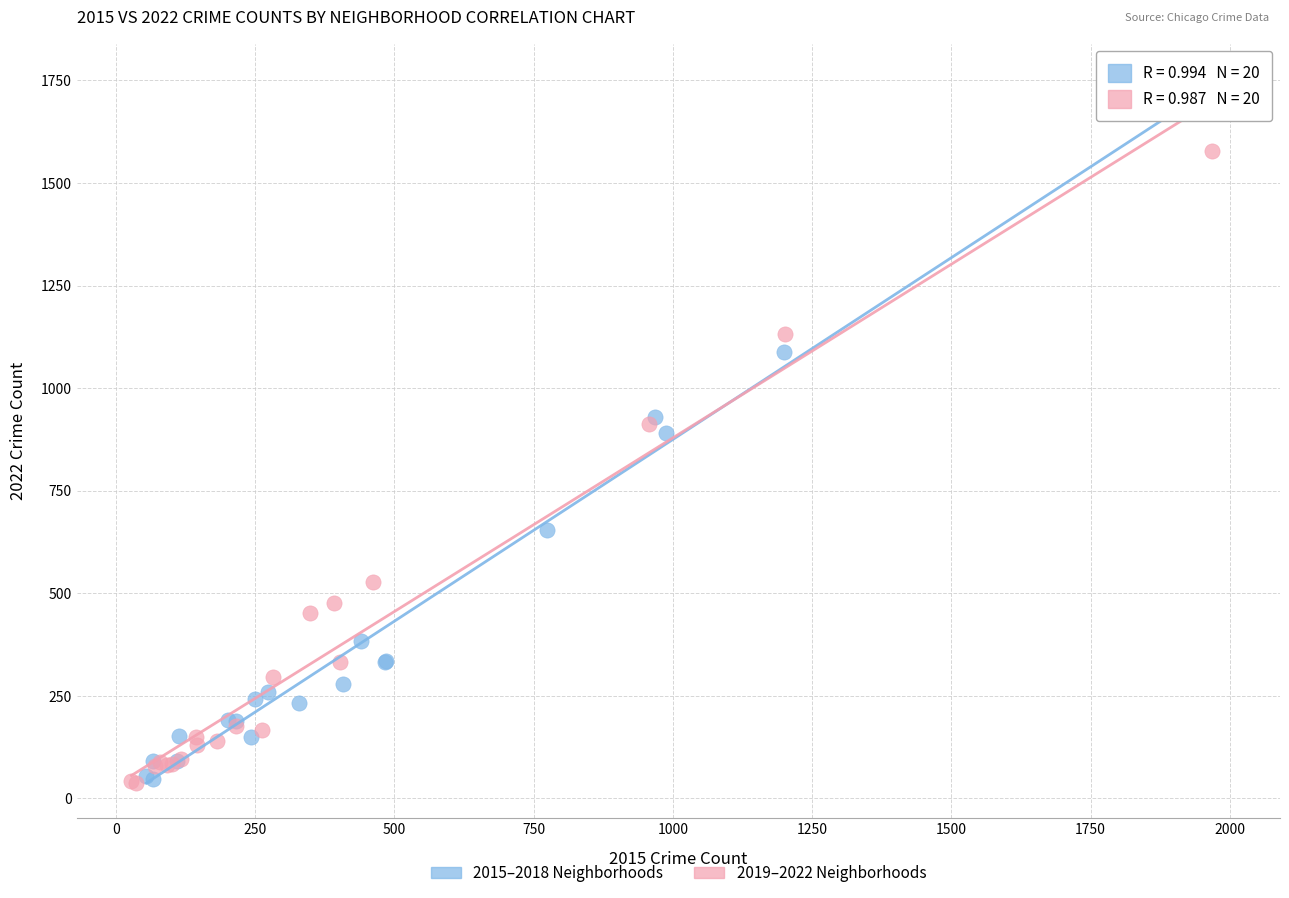

Which series contains the highest Y value?

2015–2018 Neighborhoods